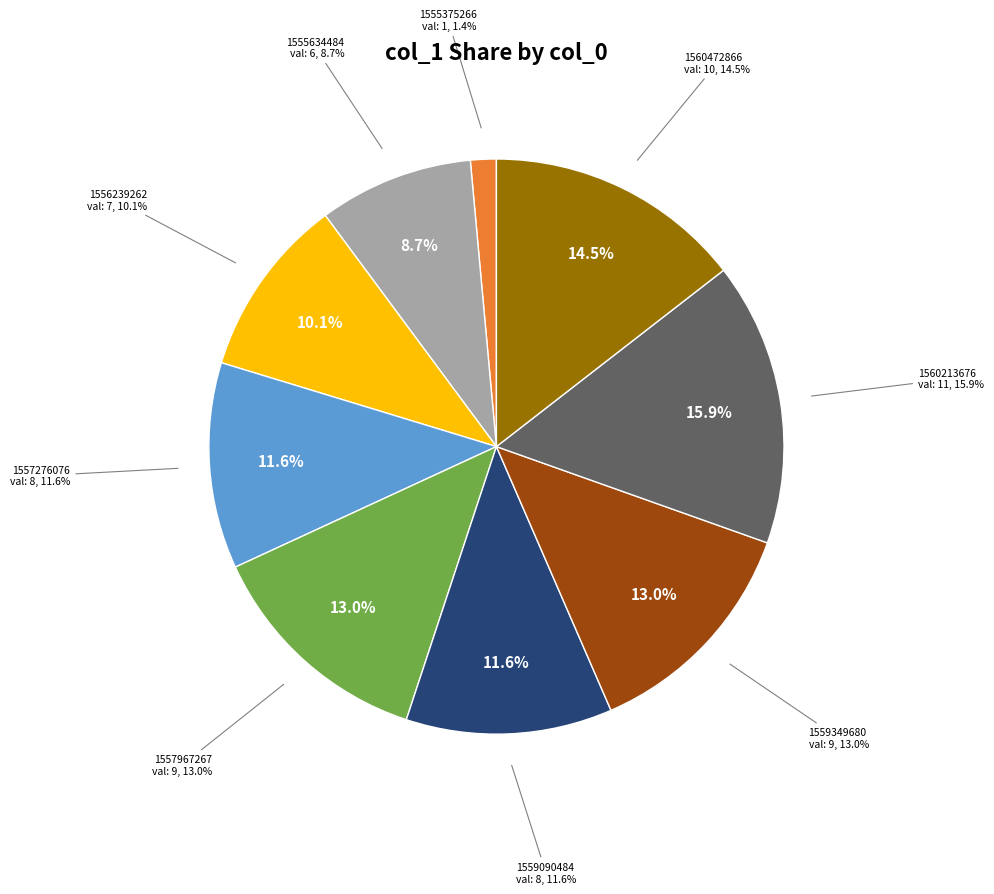

What percentage is the 1556239262 slice, to the nearest percent?

10%